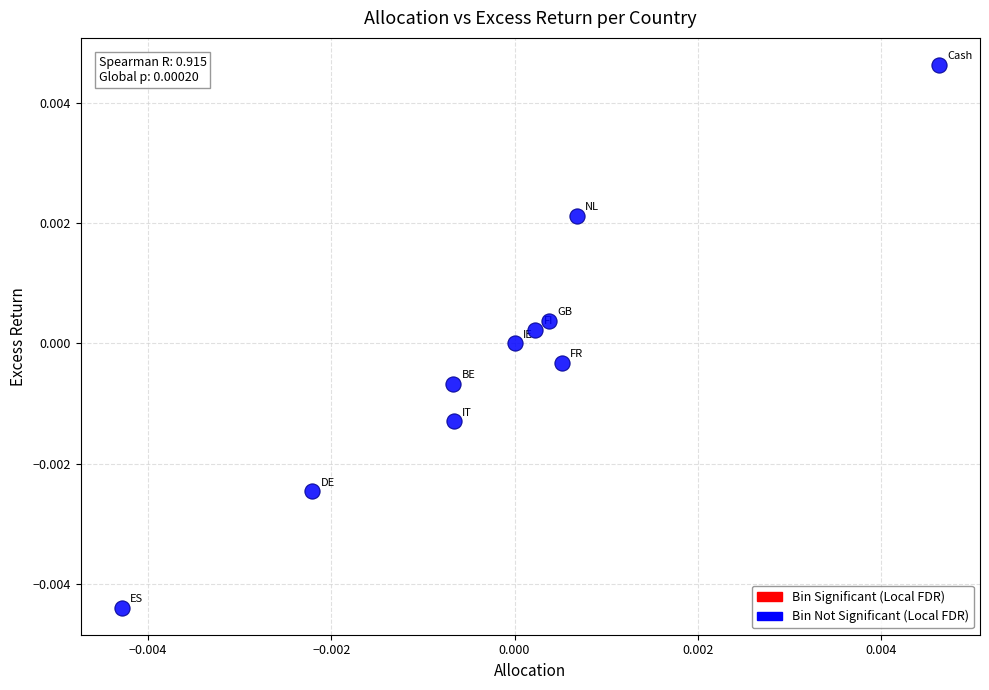

Count the number of points in this scatter plot.

10